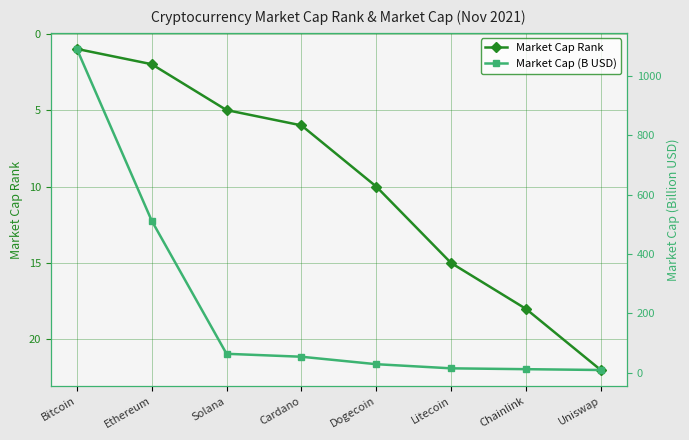

What is the difference between the Market Cap Rank values at Ethereum and Chainlink?

16